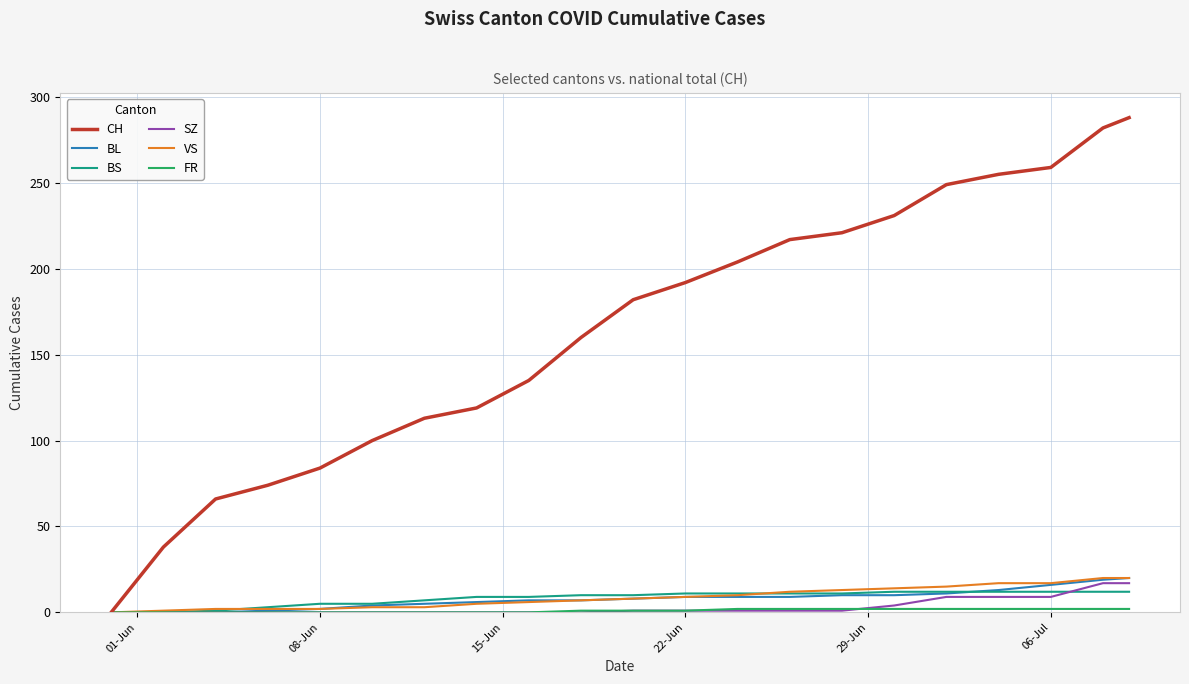

Does the chart display data point markers on the line(s)?

No